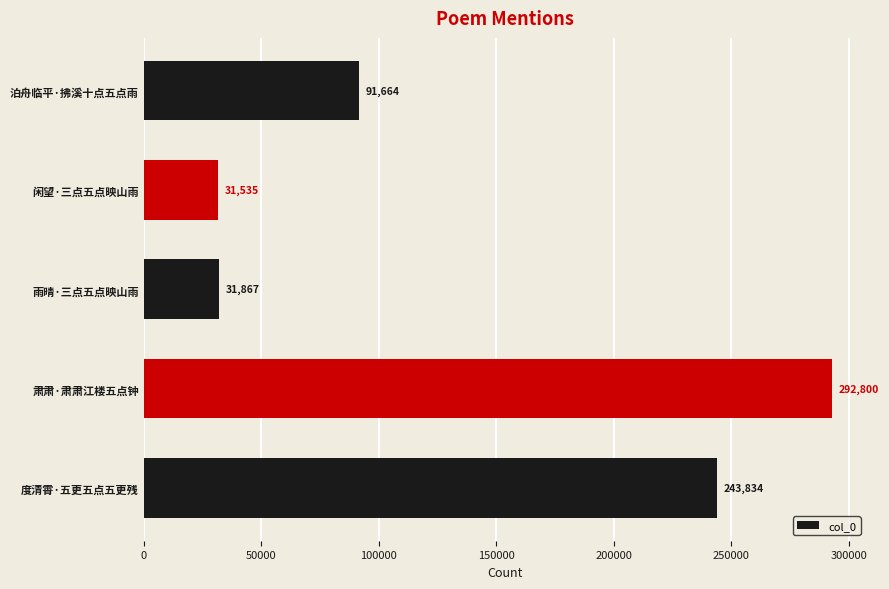

Reading bottom to top, list all the values displayed in this chart.

243834	292800	31867	31535	91664